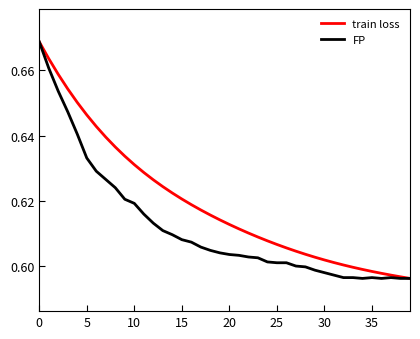

What is the sum of all train loss values?

24.8